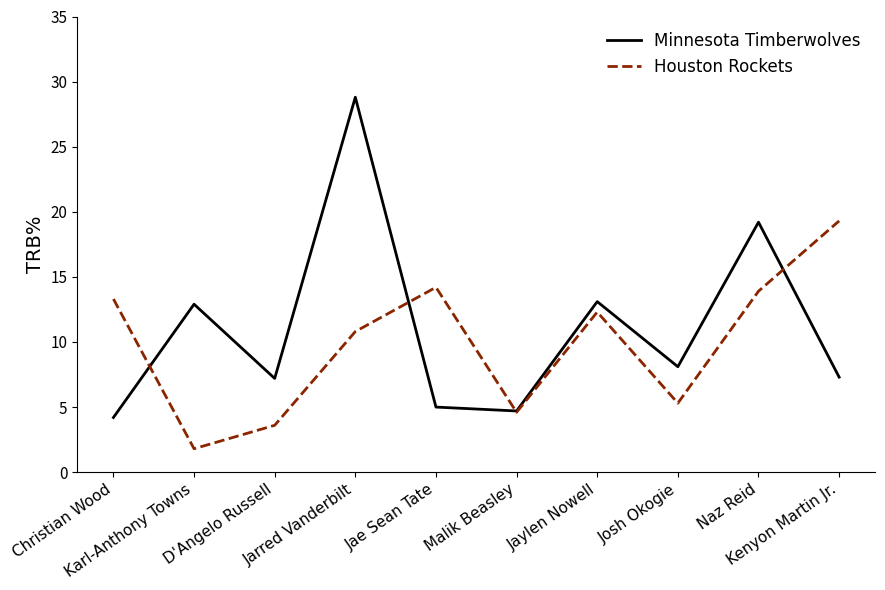

Does the chart display data point markers on the line(s)?

No